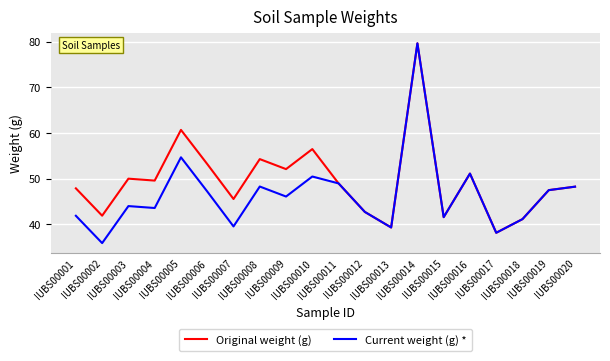

Where is Current weight (g) * nearest to the value 57?

IUBS00005